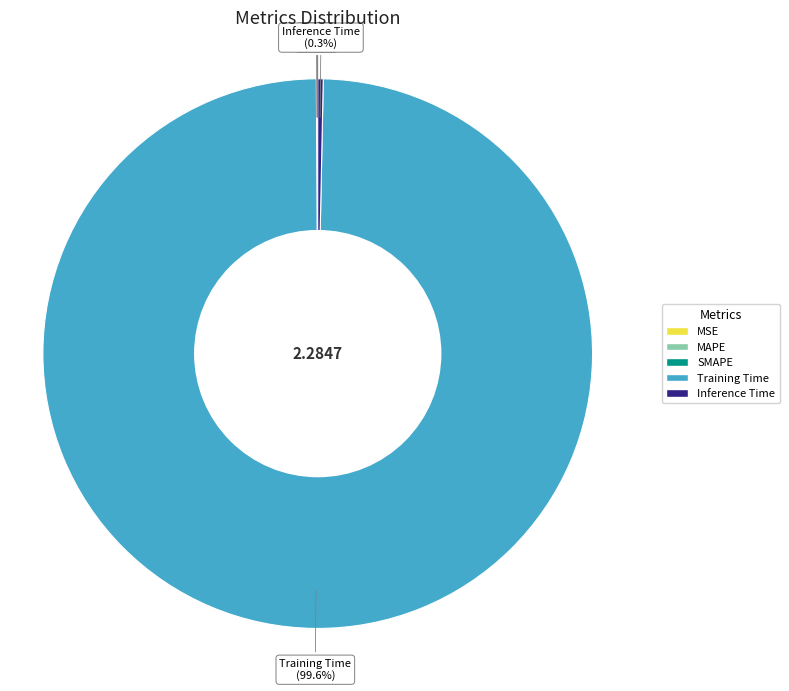

Does any single category account for the majority?

Yes